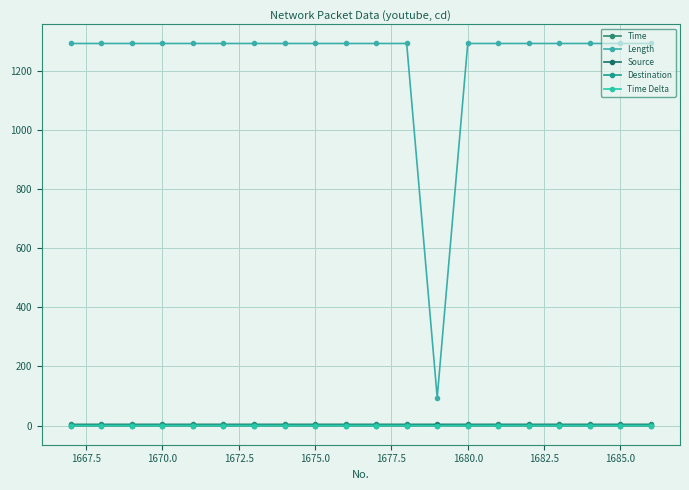

How many lines are shown in the chart?

5